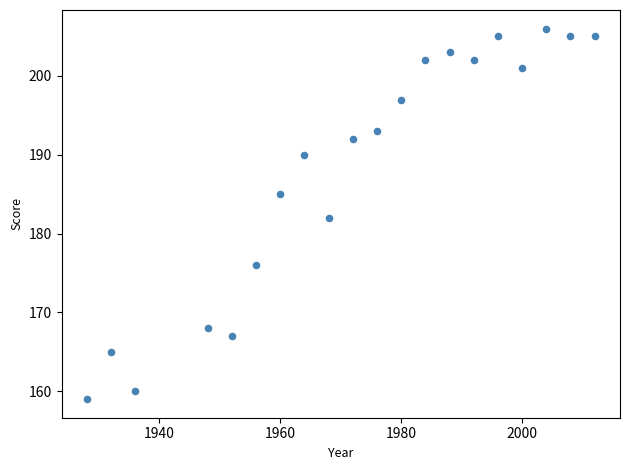

What is the range of X values (max minus min)?

84